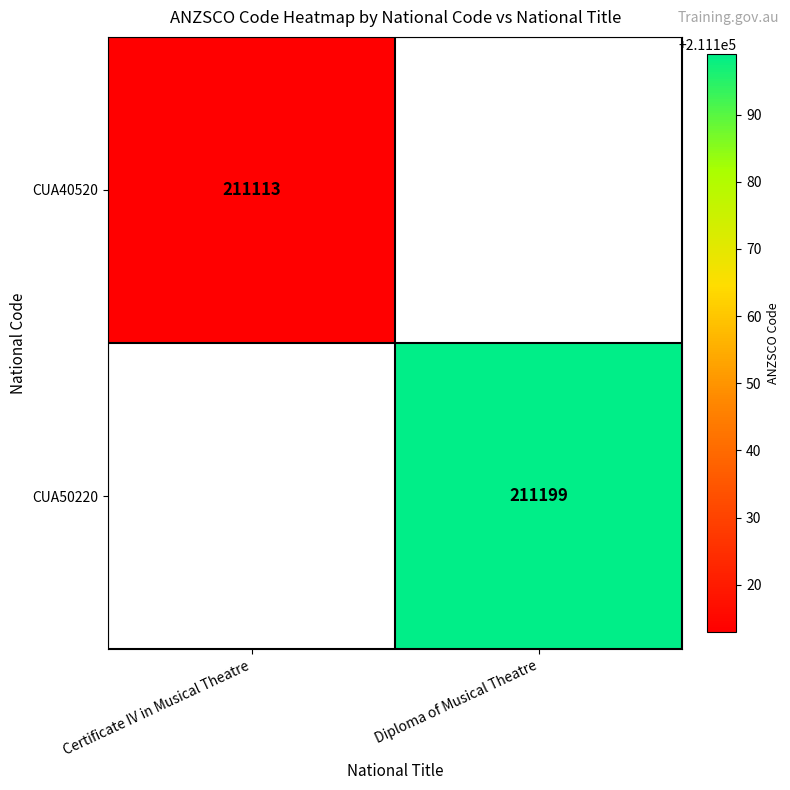

The value of CUA40520 at Certificate IV in Musical Theatre is 306879. True or false?

False